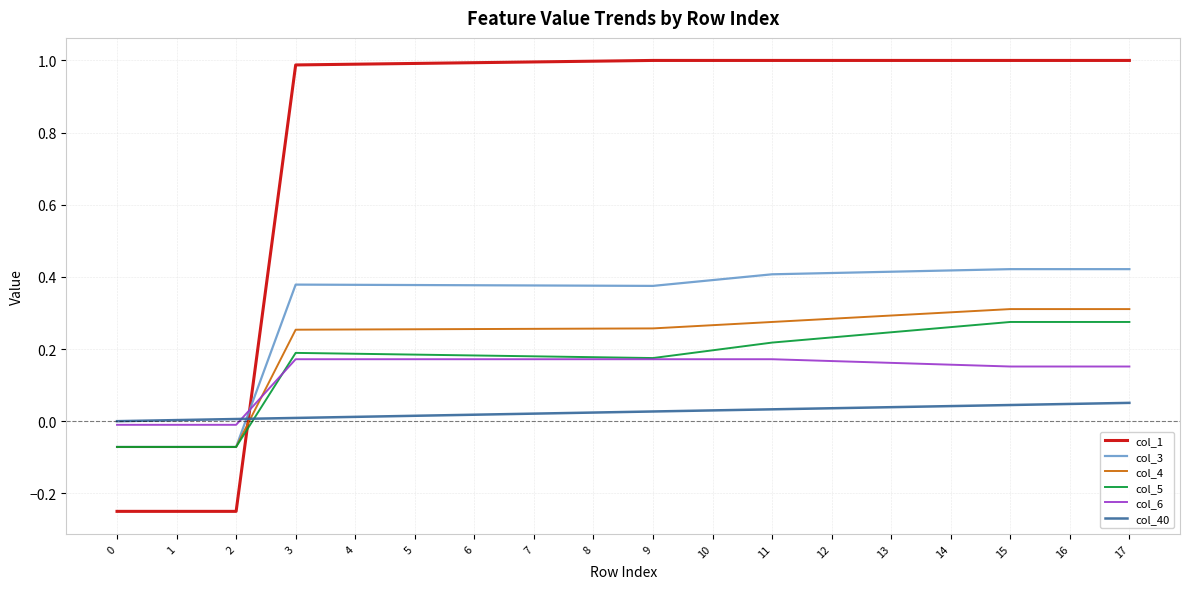

The col_6 series shows 0.2 at 6. True or false?

True